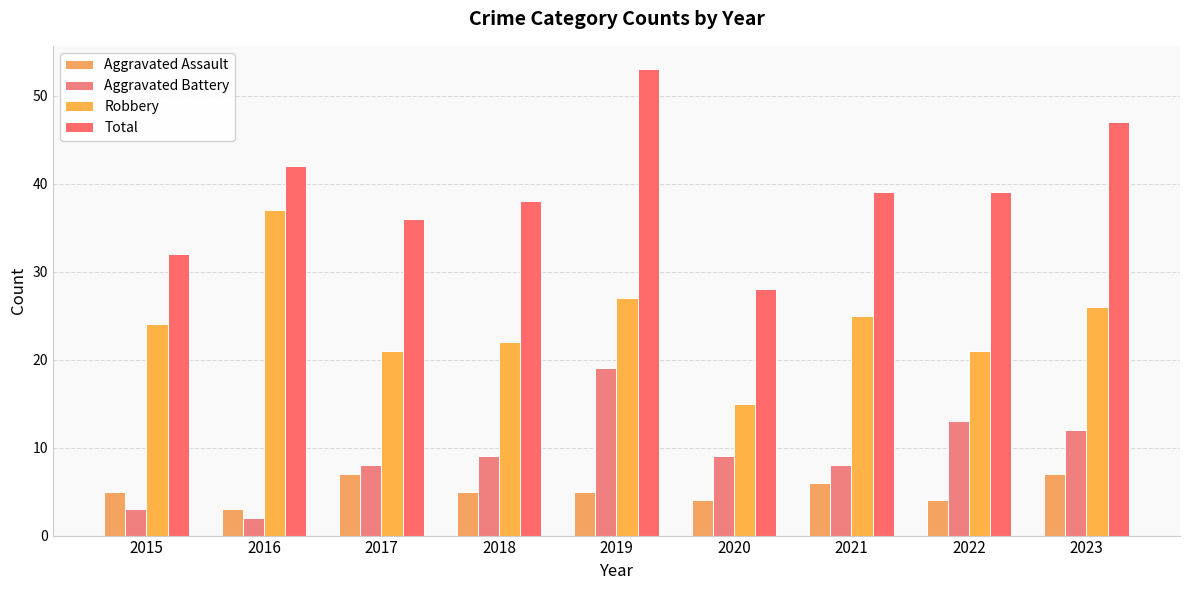

Count the number of categories in the chart.

9